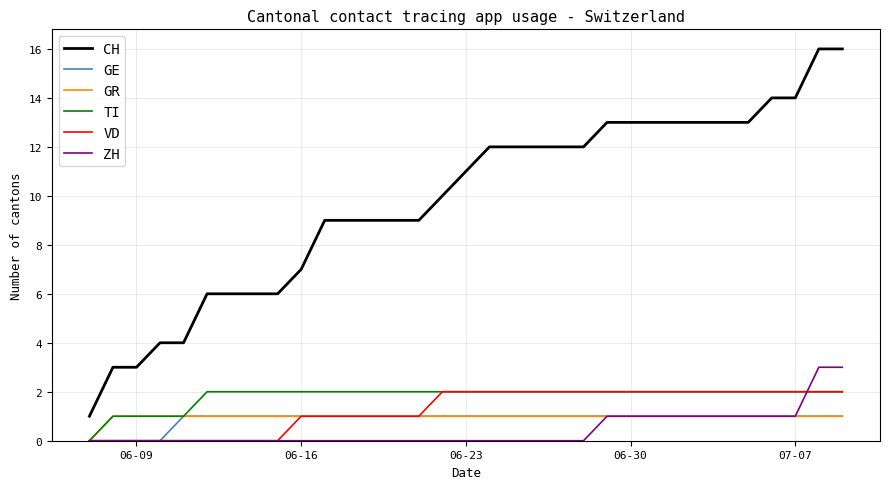

Which series has the largest range (max minus min)?

CH